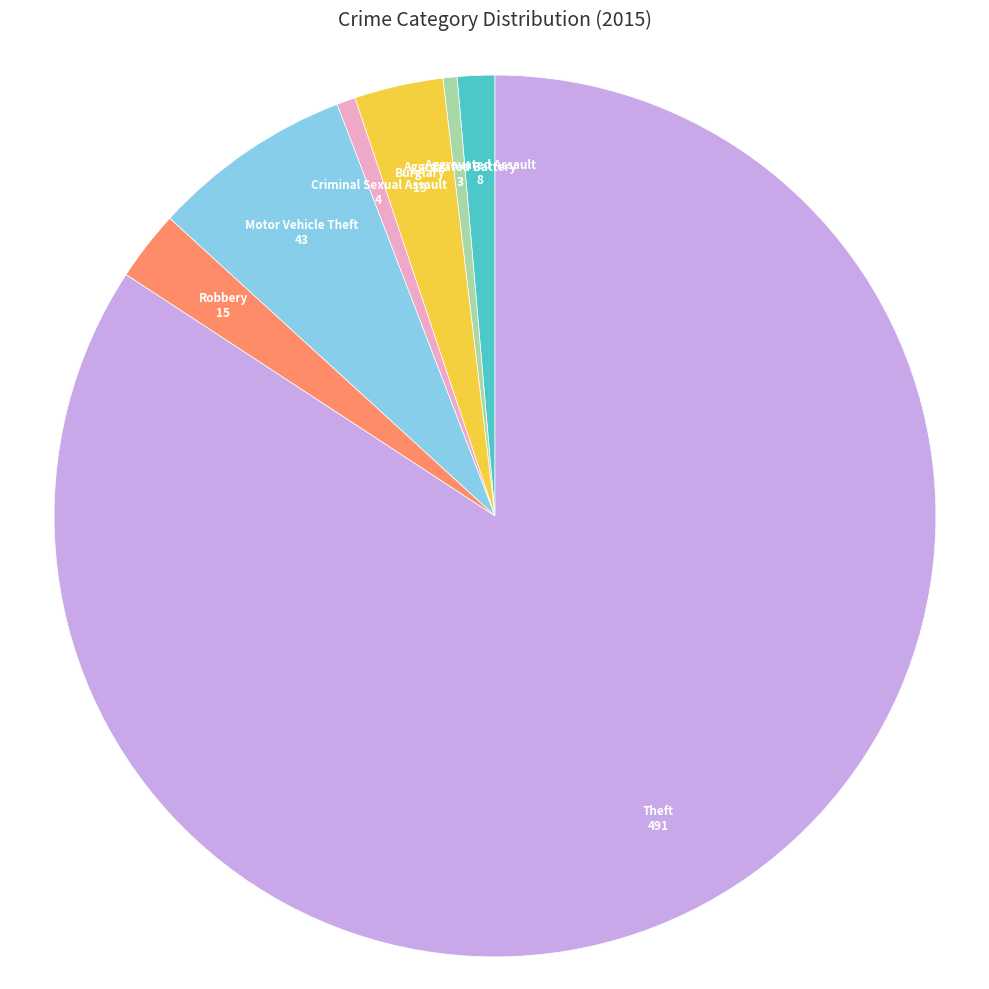

Count the number of slices in the pie.

7